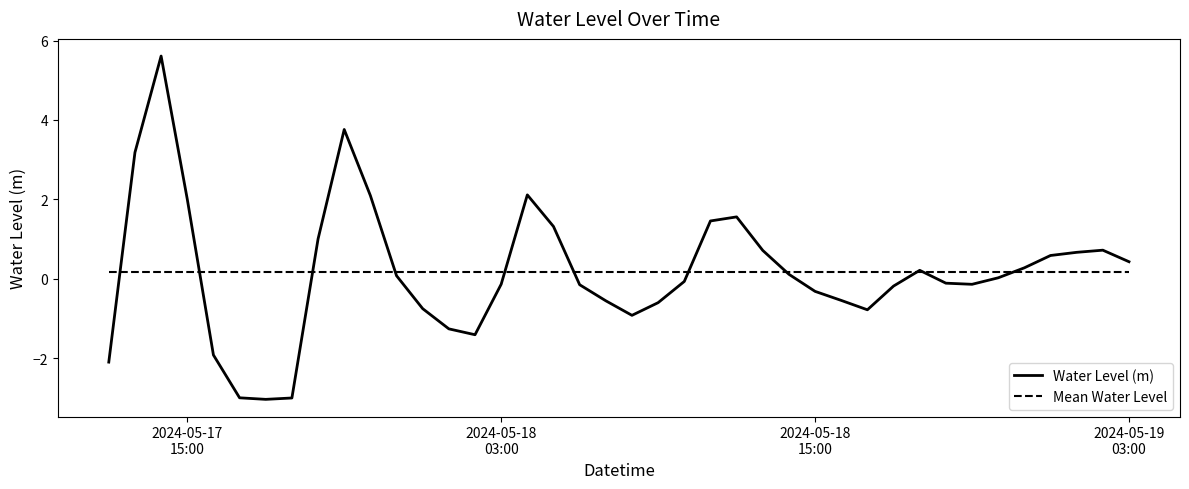

What is the maximum value for Water Level (m)?

5.6